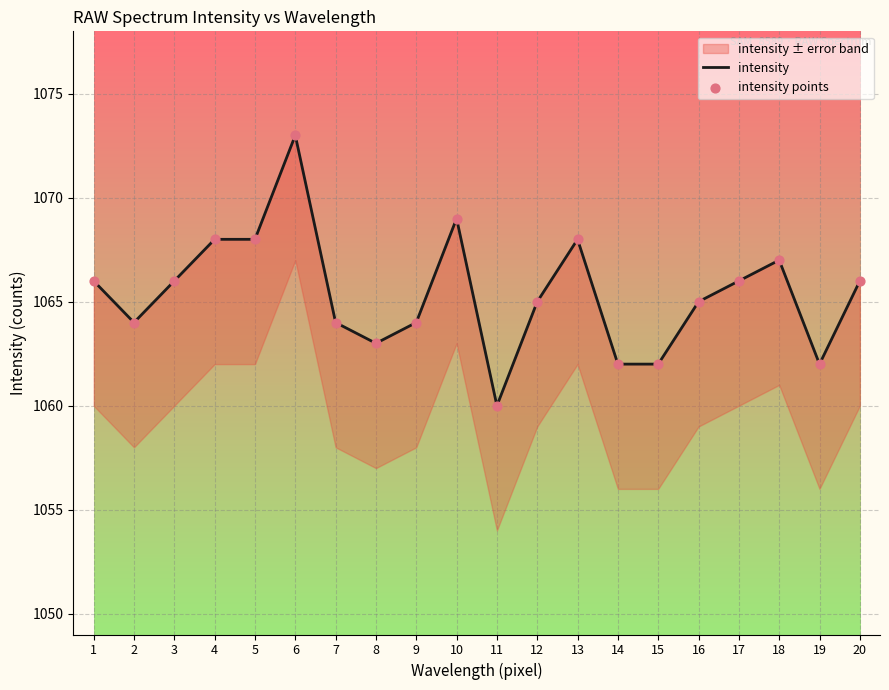

What is the total value across all series at 12?

2130